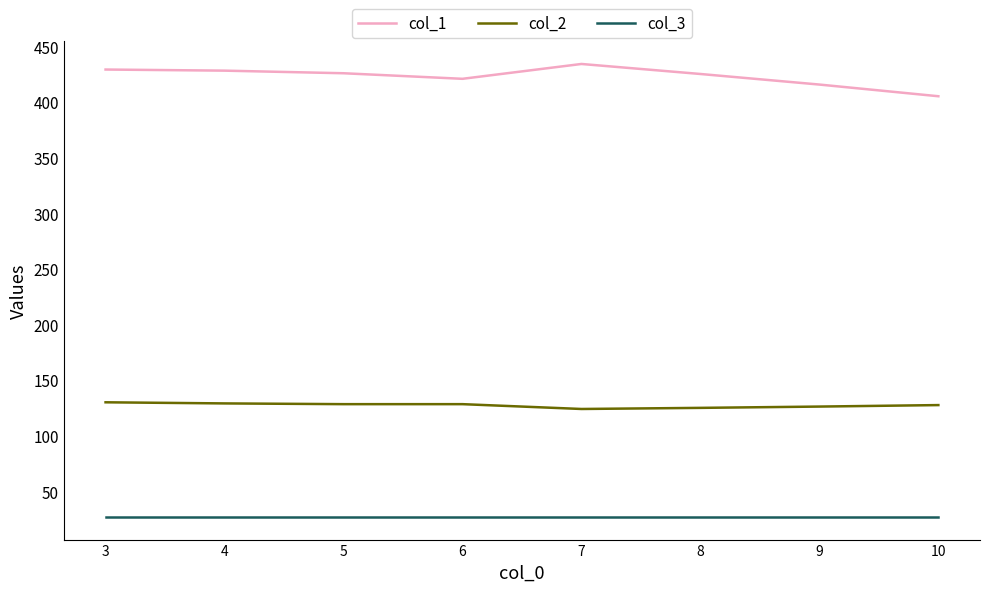

What is the maximum value shown in the chart?

434.0